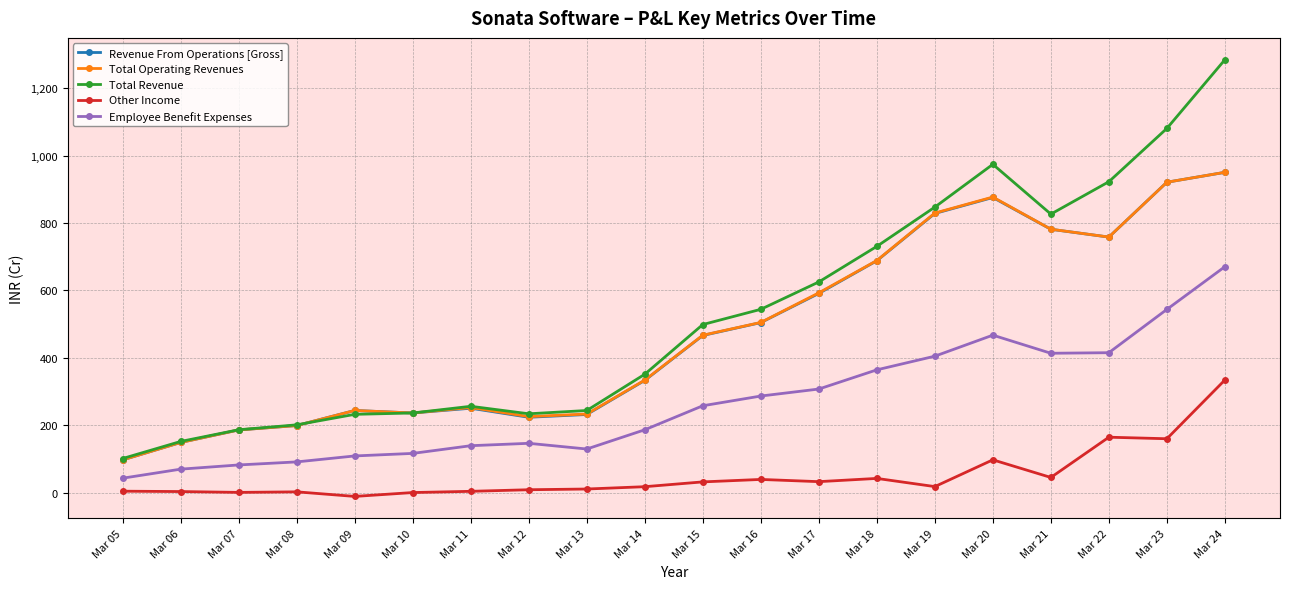

What is the difference between the maximum and minimum values in the Total Operating Revenues series?

853.3